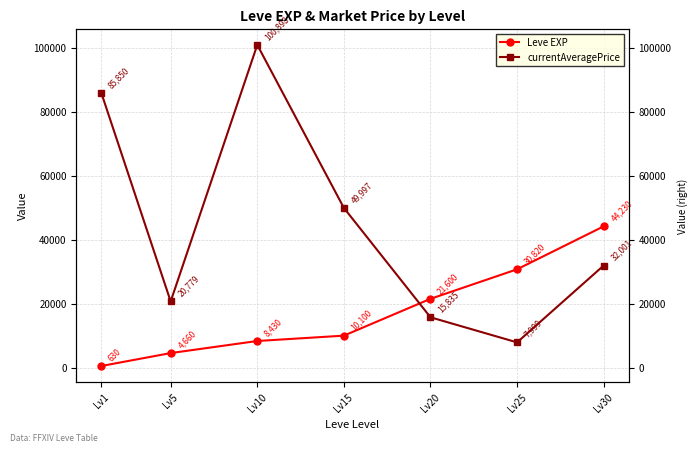

At how many categories does at least one series exceed 84063?

2